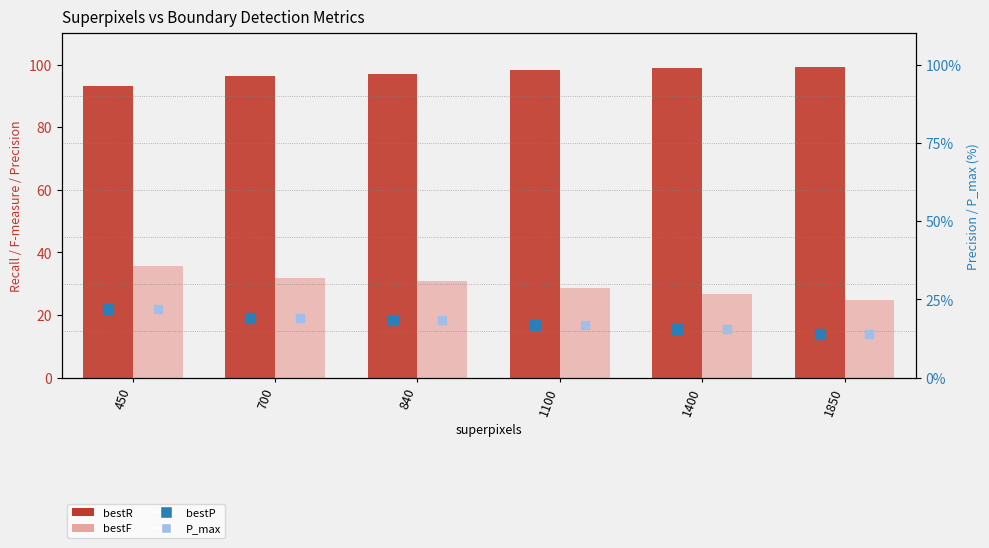

At how many categories does at least one series exceed 39?

6